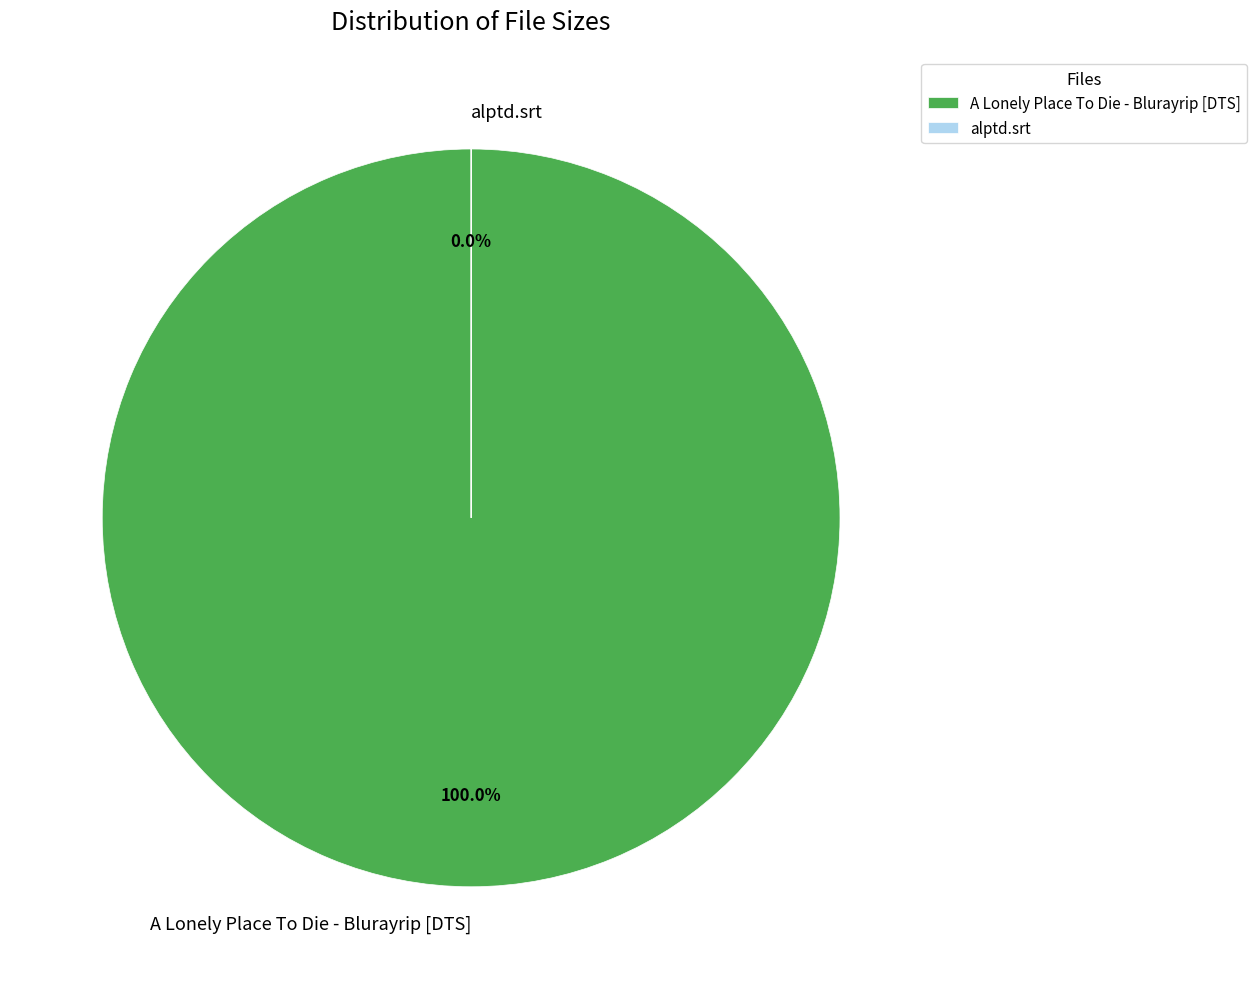

Which category accounts for the majority?

alptd.srt